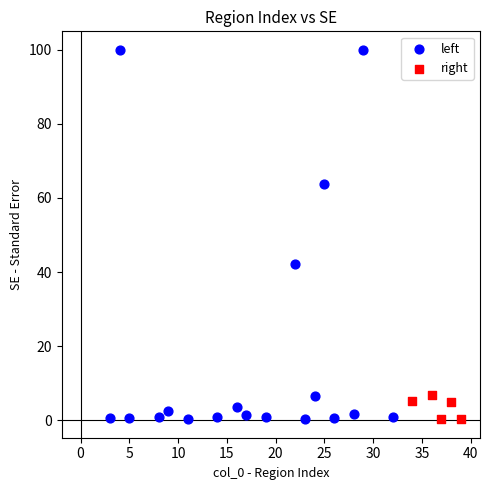

Which series has the largest Y range (max minus min)?

left